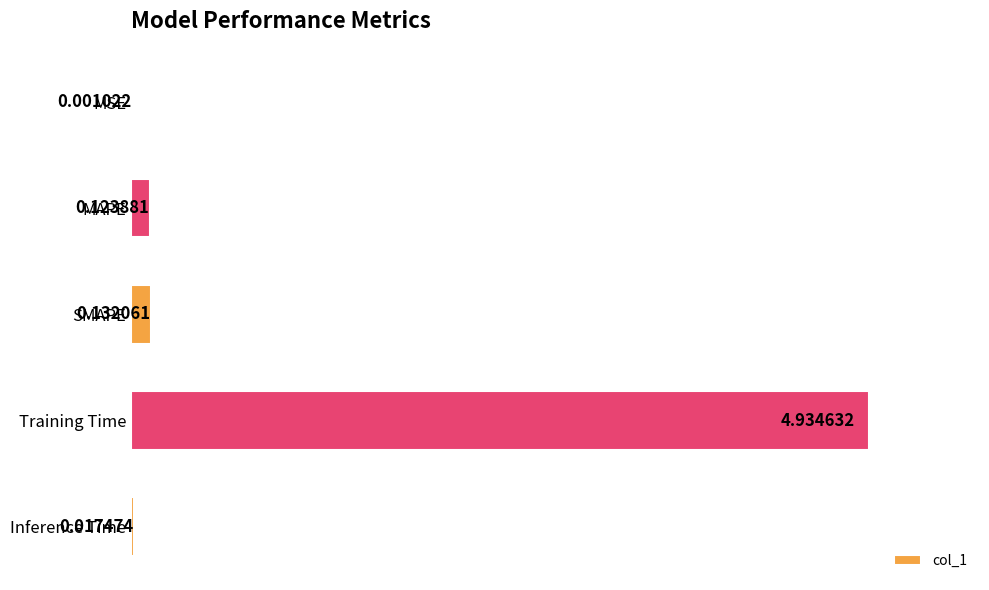

Where is the data nearest to the value 2?

SMAPE